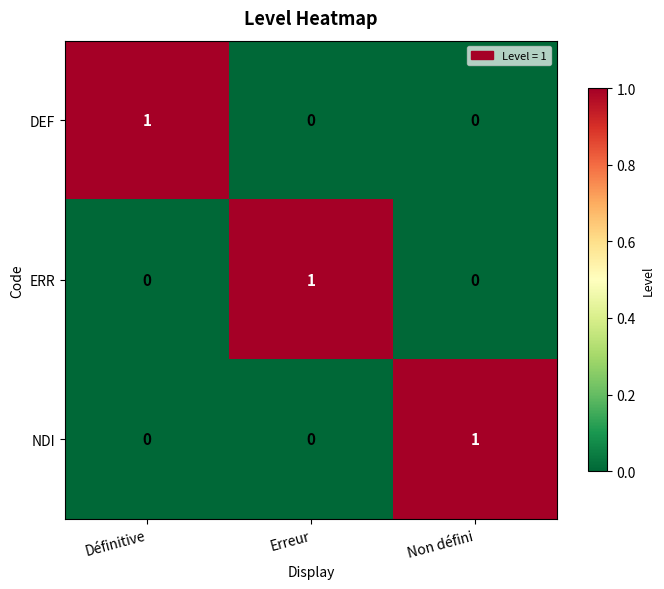

True or false: NDI has a value of 1 at Erreur.

False